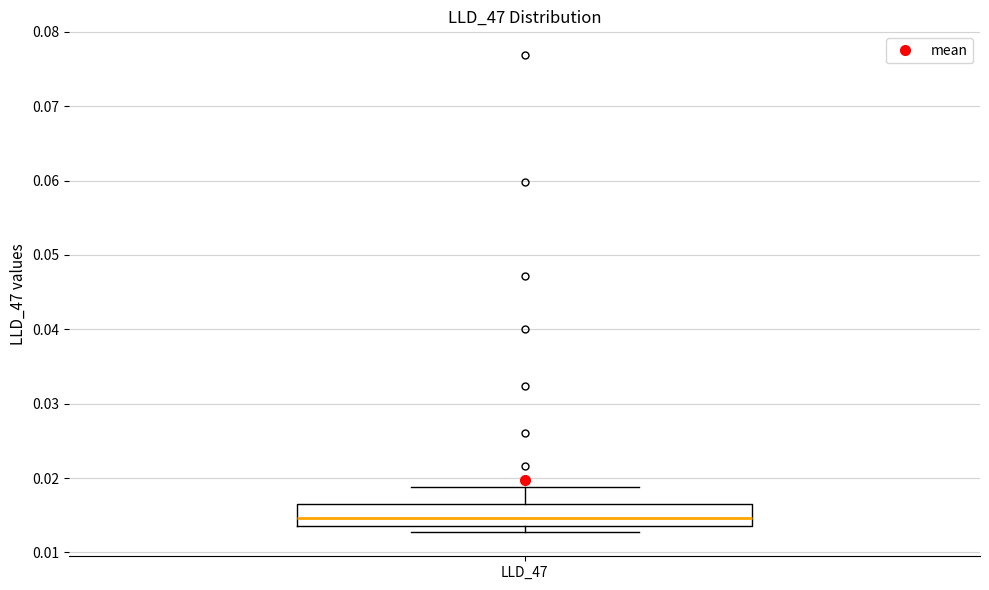

Where does the upper whisker of the box for LLD_47 end on the y-axis? The values are not printed on the chart, so give them approximately, as read against the axis.

0.019